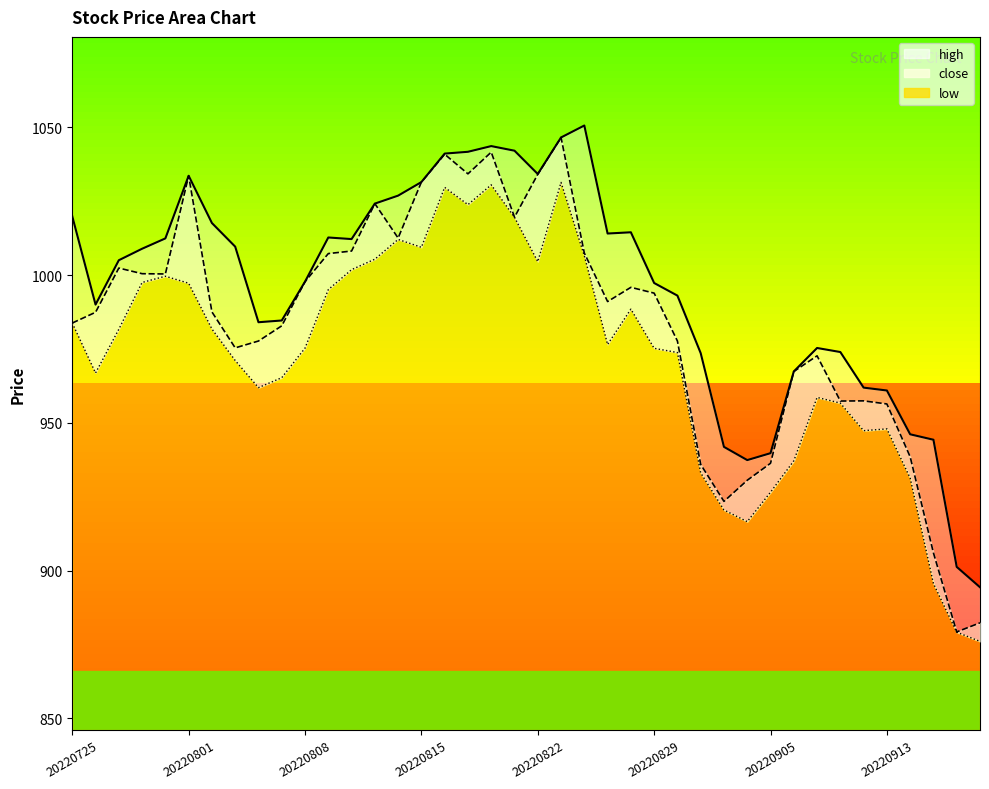

What is the total value across all series at 20220915?

2745.9